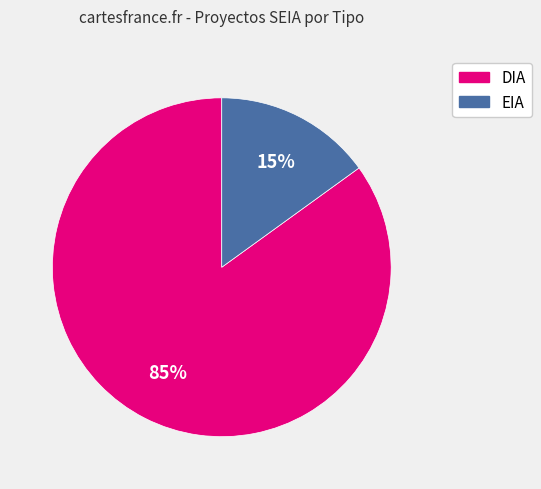

To the nearest percent, what is the difference between the largest and smallest slice percentages?

70%